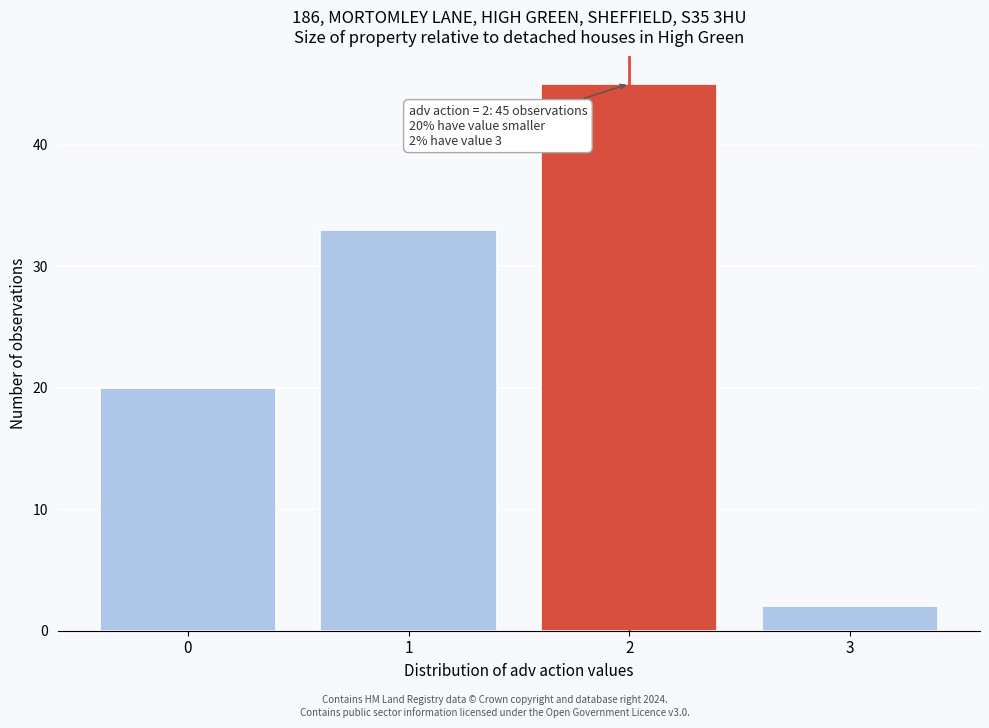

Reading left to right, what are all the values shown in this chart?

20	33	45	2